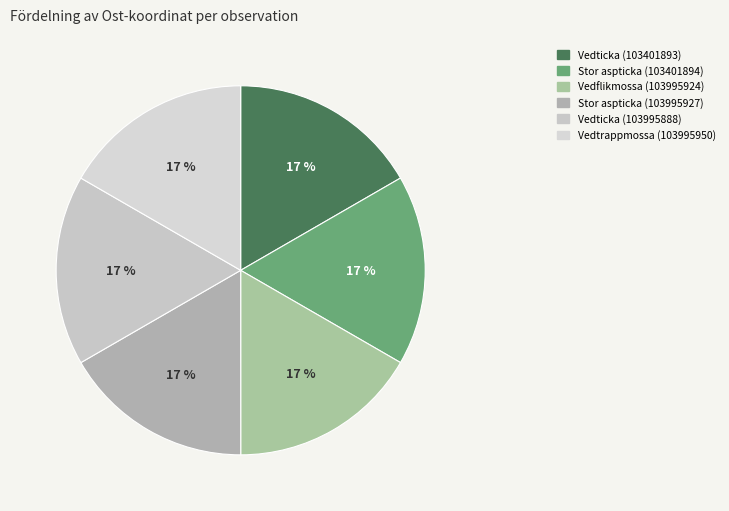

What portion of the pie excludes Stor aspticka (103995927)?

83.3%